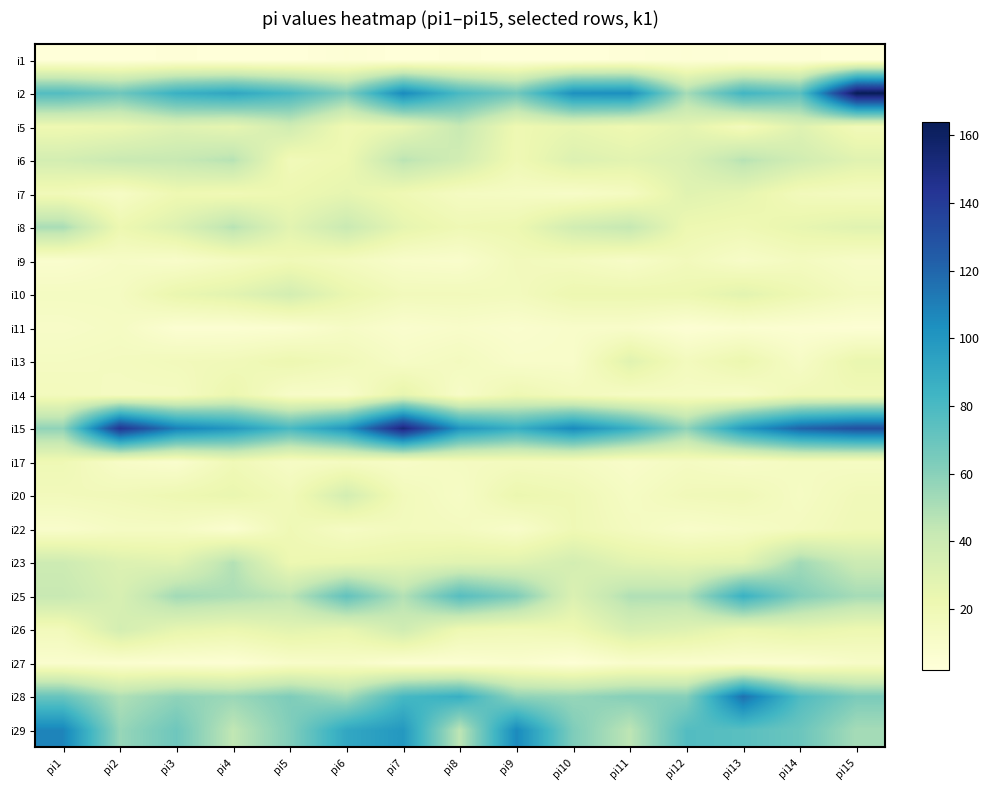

Reading left to right, transcribe all the data shown in this chart.

i1: pi1=2	pi2=2	pi3=3	pi4=2	pi5=2	pi6=4	pi7=2	pi8=3	pi9=2	pi10=2	pi11=3	pi12=4	pi13=3	pi14=3	pi15=2
i2: pi1=77	pi2=68	pi3=86	pi4=92	pi5=81	pi6=63	pi7=106	pi8=80	pi9=67	pi10=103	pi11=104	pi12=52	pi13=83	pi14=74	pi15=164
i5: pi1=21	pi2=23	pi3=30	pi4=26	pi5=38	pi6=20	pi7=25	pi8=42	pi9=21	pi10=25	pi11=21	pi12=27	pi13=16	pi14=30	pi15=18
i6: pi1=36	pi2=41	pi3=42	pi4=47	pi5=18	pi6=22	pi7=46	pi8=37	pi9=20	pi10=31	pi11=28	pi12=32	pi13=47	pi14=37	pi15=29
i7: pi1=18	pi2=12	pi3=21	pi4=19	pi5=22	pi6=26	pi7=20	pi8=14	pi9=13	pi10=11	pi11=14	pi12=29	pi13=26	pi14=17	pi15=15
i8: pi1=51	pi2=22	pi3=31	pi4=47	pi5=28	pi6=41	pi7=26	pi8=20	pi9=22	pi10=37	pi11=43	pi12=22	pi13=20	pi14=25	pi15=29
i9: pi1=8	pi2=12	pi3=10	pi4=14	pi5=19	pi6=15	pi7=10	pi8=9	pi9=17	pi10=15	pi11=11	pi12=17	pi13=11	pi14=15	pi15=11
i10: pi1=14	pi2=14	pi3=24	pi4=28	pi5=36	pi6=24	pi7=17	pi8=17	pi9=16	pi10=22	pi11=22	pi12=22	pi13=28	pi14=21	pi15=15
i11: pi1=11	pi2=13	pi3=6	pi4=6	pi5=7	pi6=12	pi7=8	pi8=10	pi9=8	pi10=10	pi11=10	pi12=5	pi13=7	pi14=6	pi15=5
i13: pi1=14	pi2=15	pi3=17	pi4=18	pi5=22	pi6=18	pi7=12	pi8=15	pi9=10	pi10=10	pi11=29	pi12=16	pi13=23	pi14=12	pi15=24
i14: pi1=16	pi2=14	pi3=14	pi4=23	pi5=11	pi6=10	pi7=26	pi8=11	pi9=21	pi10=16	pi11=13	pi12=13	pi13=11	pi14=19	pi15=19
i15: pi1=58	pi2=143	pi3=110	pi4=99	pi5=80	pi6=100	pi7=153	pi8=101	pi9=87	pi10=106	pi11=87	pi12=58	pi13=98	pi14=121	pi15=130
i17: pi1=20	pi2=11	pi3=8	pi4=19	pi5=12	pi6=14	pi7=11	pi8=14	pi9=15	pi10=14	pi11=10	pi12=14	pi13=11	pi14=14	pi15=13
i20: pi1=17	pi2=18	pi3=21	pi4=24	pi5=18	pi6=36	pi7=17	pi8=12	pi9=23	pi10=20	pi11=13	pi12=18	pi13=19	pi14=13	pi15=18
i22: pi1=9	pi2=13	pi3=13	pi4=7	pi5=20	pi6=13	pi7=16	pi8=15	pi9=10	pi10=20	pi11=15	pi12=10	pi13=12	pi14=15	pi15=19
i23: pi1=39	pi2=31	pi3=29	pi4=48	pi5=22	pi6=24	pi7=26	pi8=29	pi9=29	pi10=36	pi11=28	pi12=26	pi13=28	pi14=53	pi15=40
i25: pi1=42	pi2=34	pi3=53	pi4=50	pi5=45	pi6=72	pi7=48	pi8=76	pi9=63	pi10=32	pi11=49	pi12=49	pi13=86	pi14=62	pi15=52
i26: pi1=17	pi2=36	pi3=26	pi4=23	pi5=28	pi6=25	pi7=38	pi8=21	pi9=19	pi10=21	pi11=34	pi12=30	pi13=23	pi14=26	pi15=22
i27: pi1=8	pi2=7	pi3=6	pi4=5	pi5=10	pi6=11	pi7=6	pi8=6	pi9=8	pi10=4	pi11=9	pi12=8	pi13=7	pi14=7	pi15=11
i28: pi1=70	pi2=49	pi3=58	pi4=55	pi5=63	pi6=52	pi7=81	pi8=87	pi9=58	pi10=56	pi11=61	pi12=61	pi13=116	pi14=78	pi15=64
i29: pi1=108	pi2=56	pi3=68	pi4=44	pi5=62	pi6=91	pi7=99	pi8=45	pi9=106	pi10=63	pi11=45	pi12=77	pi13=75	pi14=69	pi15=52